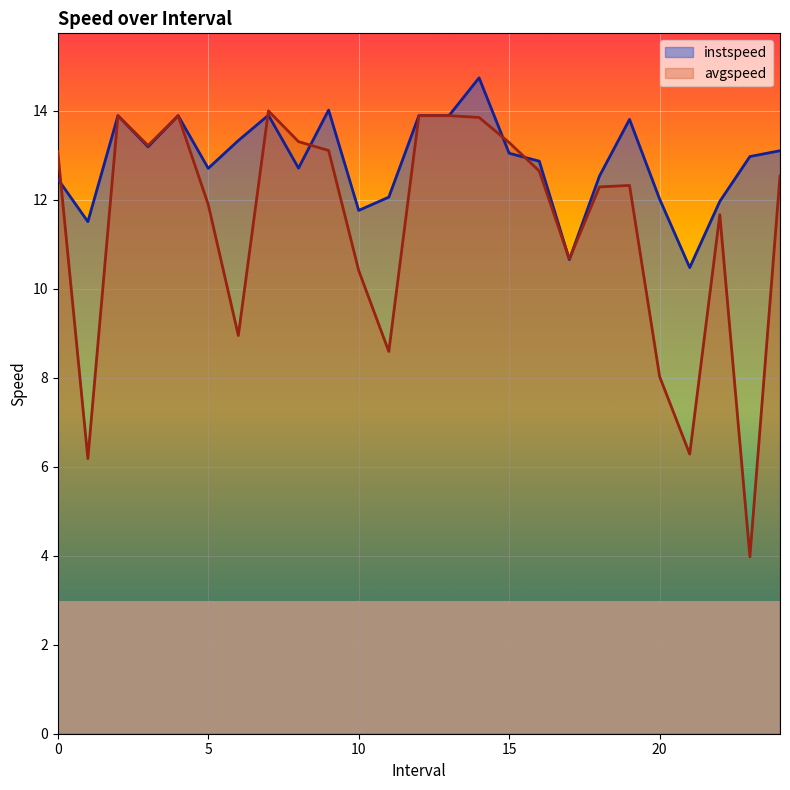

Where is the first local maximum for instspeed?

2